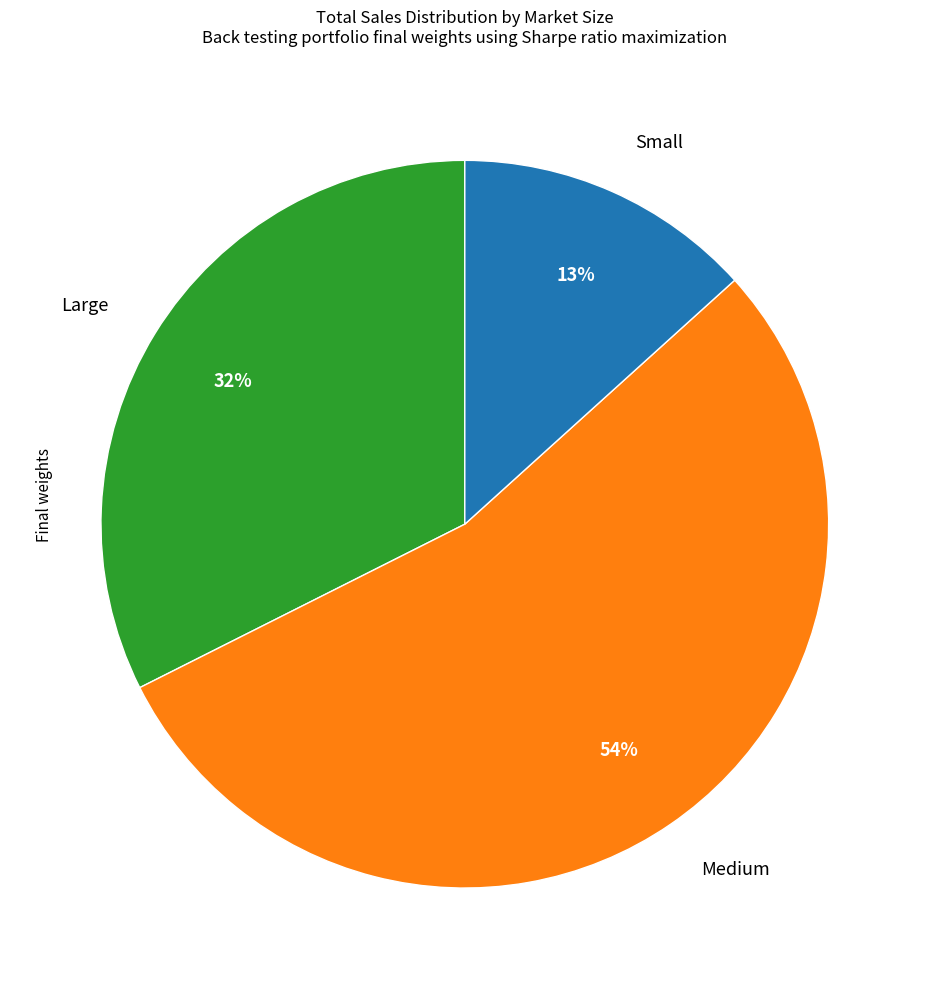

Do Small and Large together represent more than half of the pie?

No